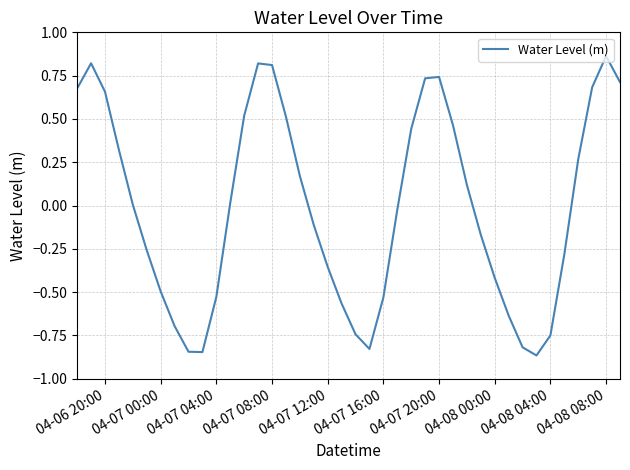

What is the difference between the maximum and minimum values?

1.7